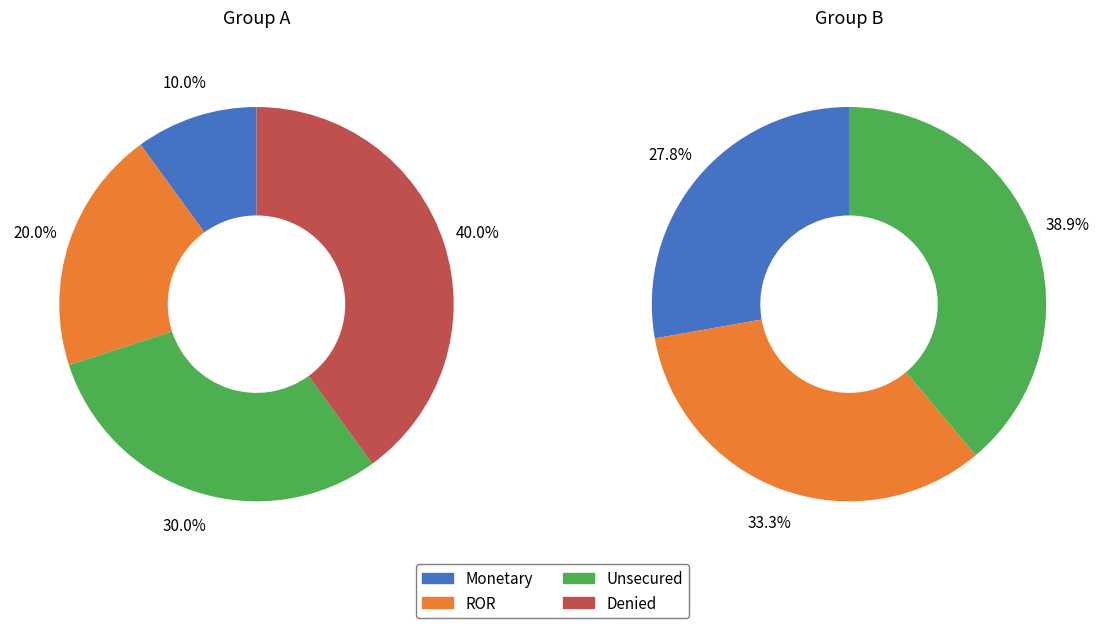

How many segments does this pie chart have?

7